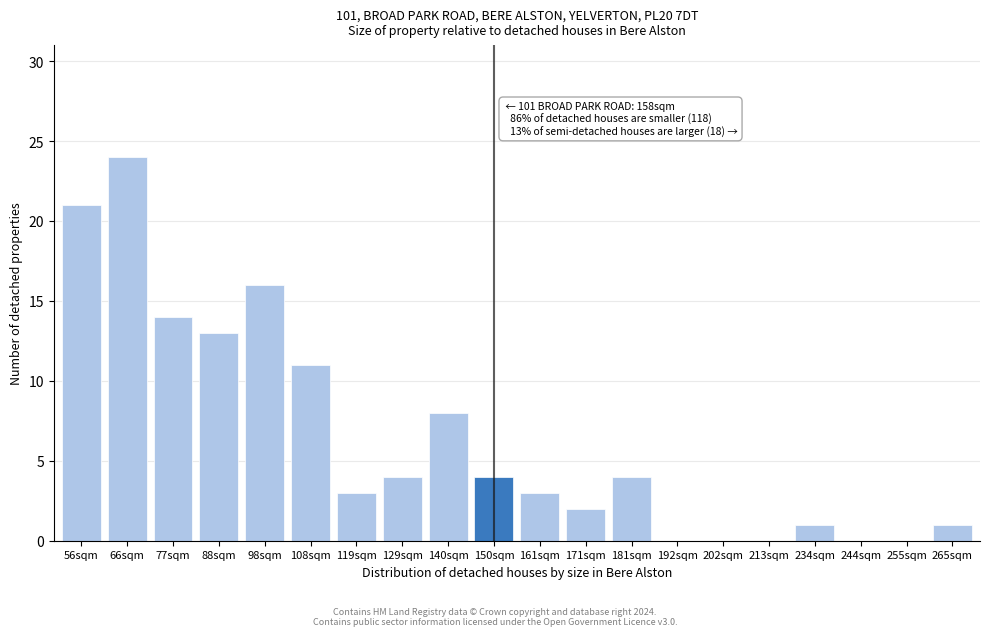

Reading left to right, list all the values displayed in this chart.

56sqm=21	66sqm=24	77sqm=14	88sqm=13	98sqm=16	108sqm=11	119sqm=3	129sqm=4	140sqm=8	150sqm=4	161sqm=3	171sqm=2	181sqm=4	192sqm=0	202sqm=0	213sqm=0	234sqm=1	244sqm=0	255sqm=0	265sqm=1